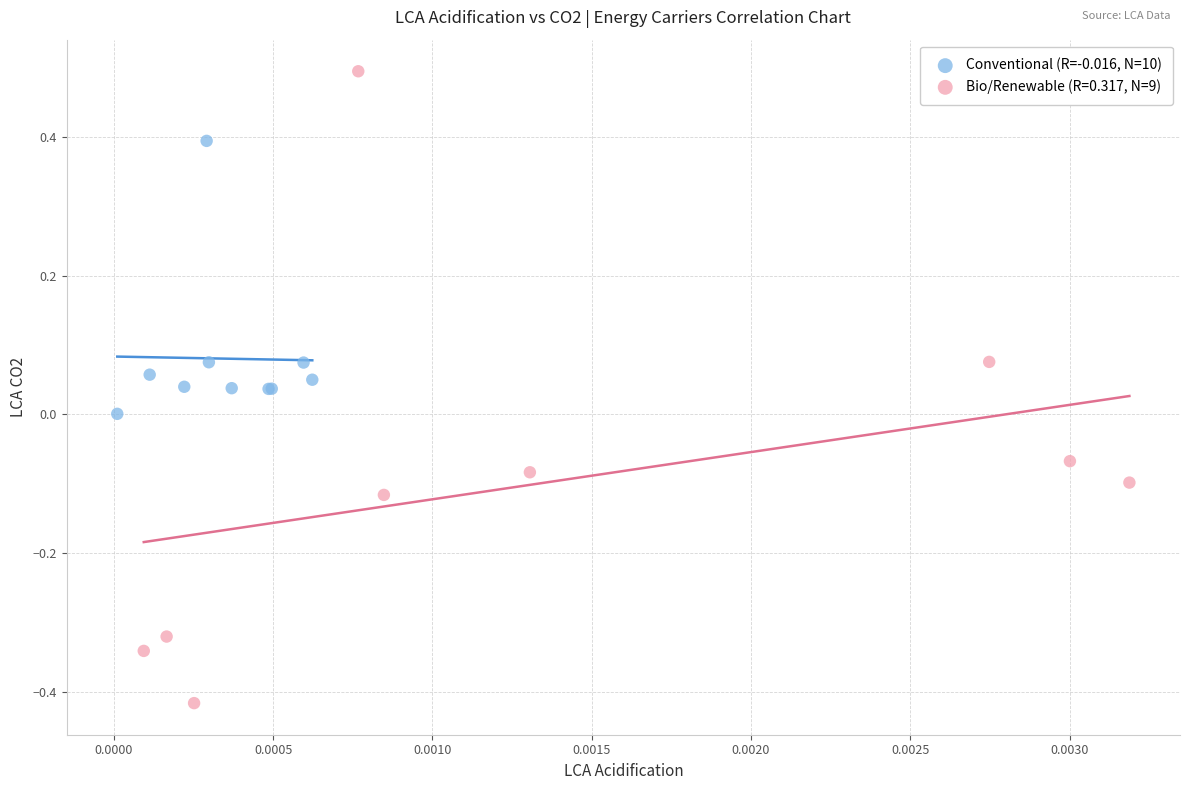

Which series contains the lowest Y value?

Bio/Renewable (R=0.317, N=9)